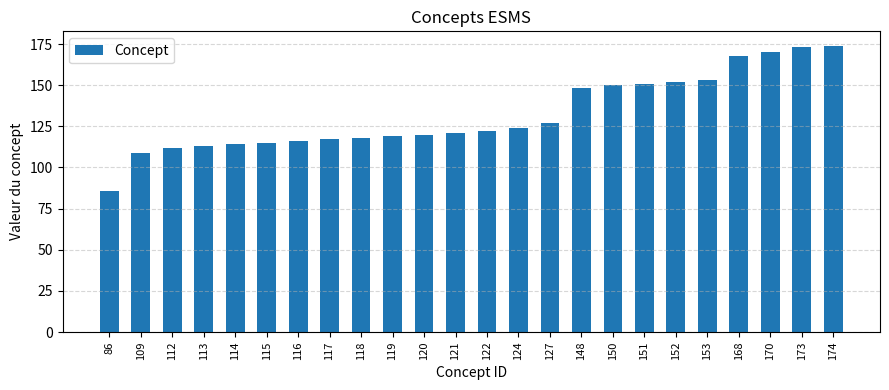

What is the sum of all values?

3172